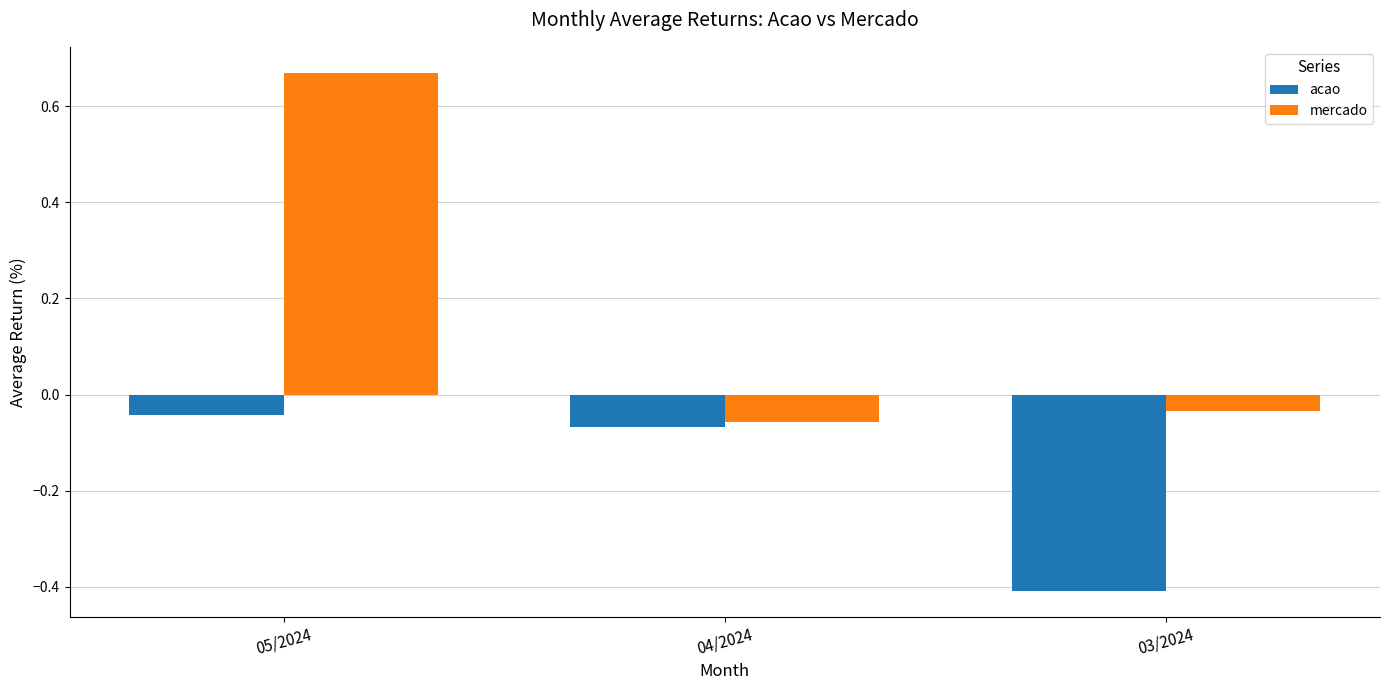

Which series has the widest spread of values?

mercado